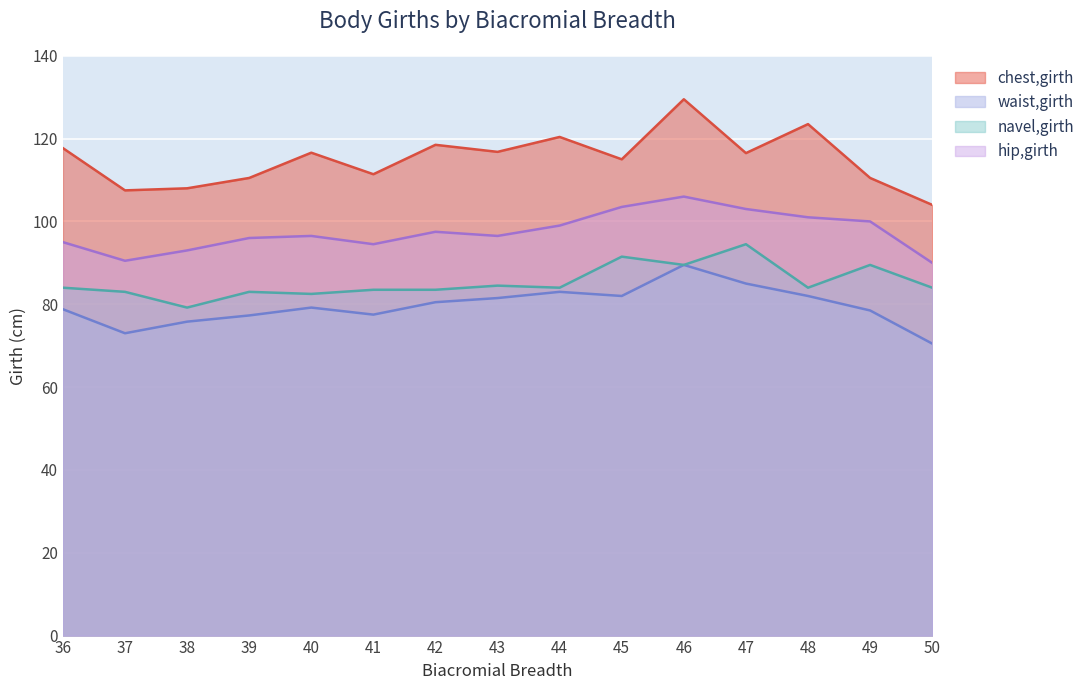

Reading left to right, list all the values displayed in this chart.

chest,girth: 36=117.7	37=107.5	38=108.0	39=110.5	40=116.6	41=111.4	42=118.5	43=116.8	44=120.4	45=115.0	46=129.5	47=116.5	48=123.5	49=110.5	50=104.0
waist,girth: 36=78.8	37=73.0	38=75.8	39=77.3	40=79.2	41=77.5	42=80.5	43=81.5	44=83.0	45=82.0	46=89.5	47=85.0	48=82.0	49=78.5	50=70.5
navel,girth: 36=84.0	37=83.0	38=79.2	39=83.0	40=82.5	41=83.5	42=83.5	43=84.5	44=84.0	45=91.5	46=89.5	47=94.5	48=84.0	49=89.5	50=84.0
hip,girth: 36=95.0	37=90.5	38=93.0	39=96.0	40=96.5	41=94.5	42=97.5	43=96.5	44=99.0	45=103.5	46=106.0	47=103.0	48=101.0	49=100.0	50=90.0